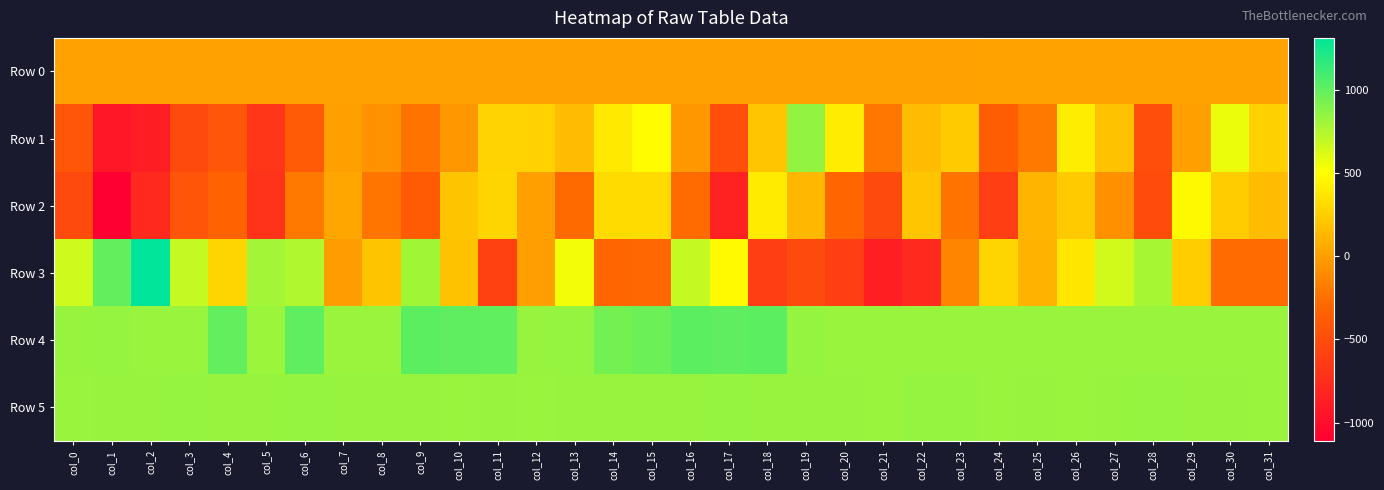

What is the total value across all series at col_13?

2109.4